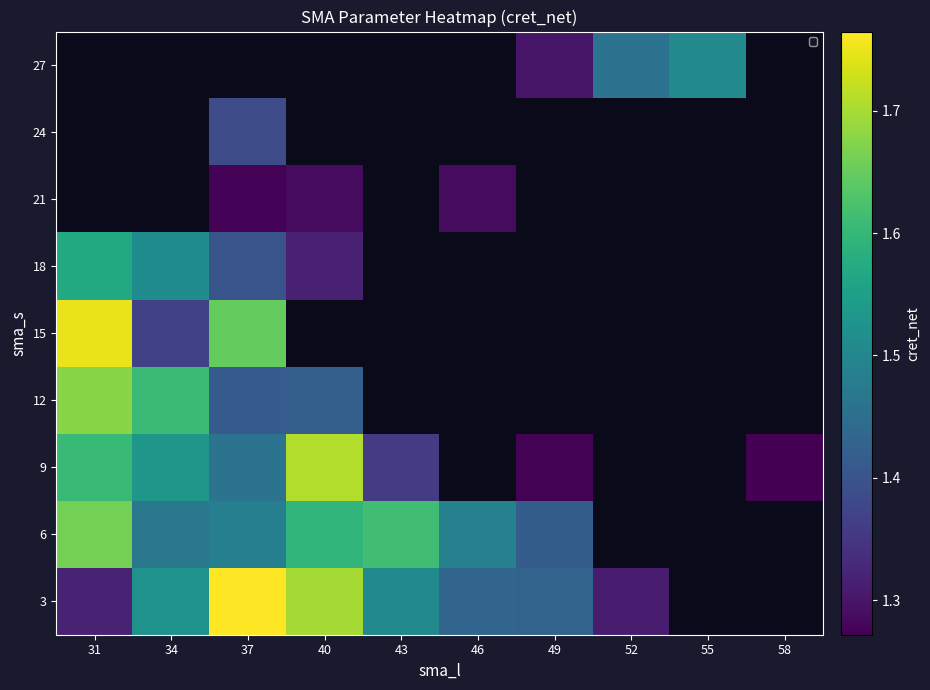

What is the difference between the maximum and minimum values in the 6 series?

0.2